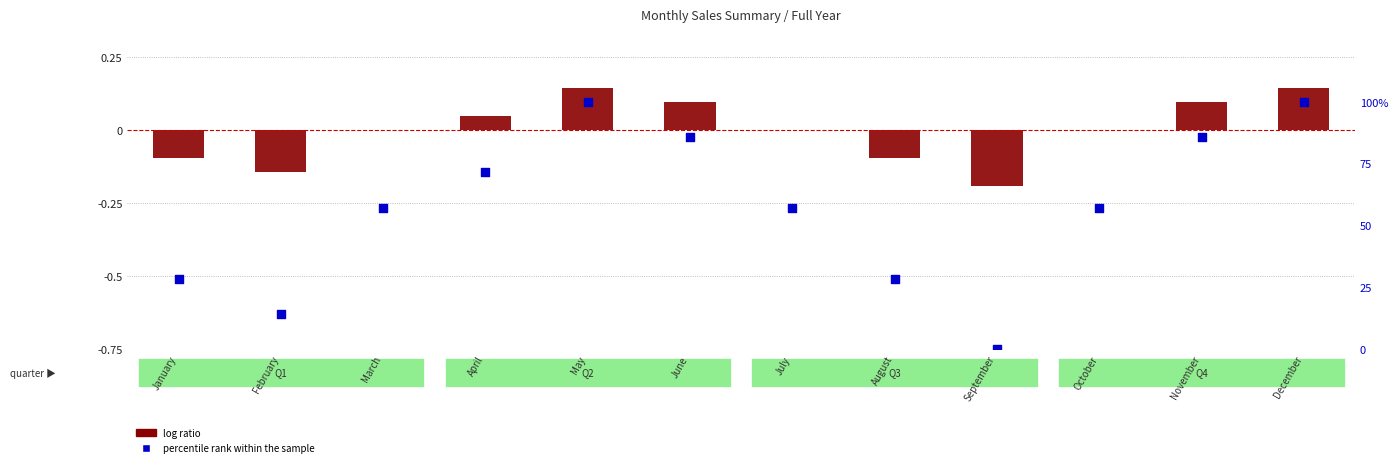

Which series has the largest total across all categories?

percentile rank within the sample